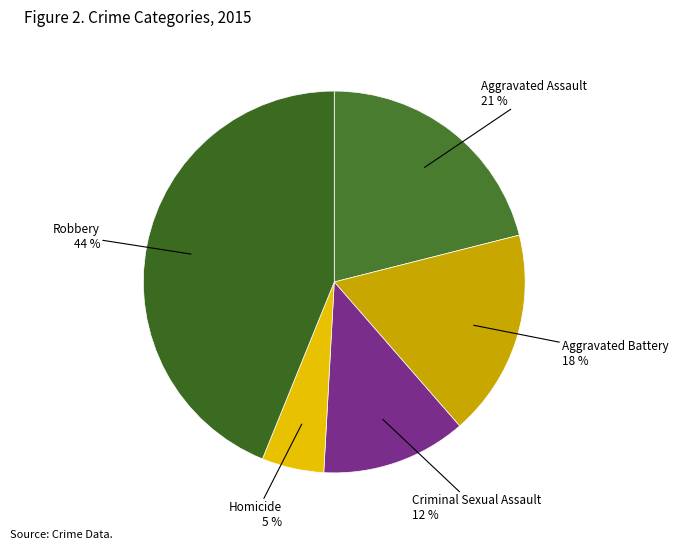

Does any single category account for the majority?

No